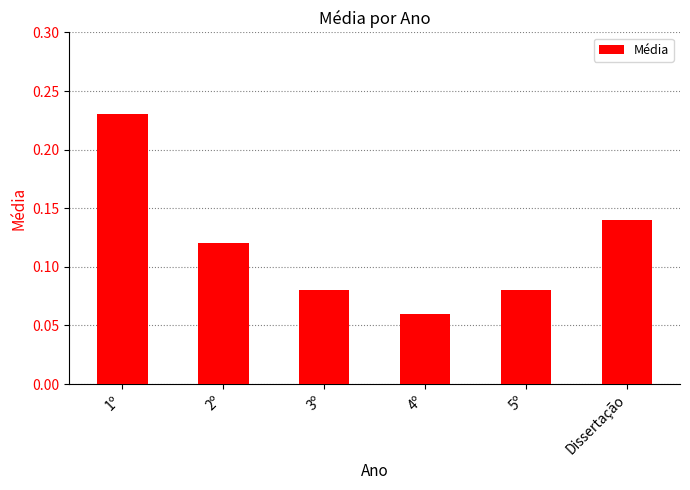

Are the bars grouped side by side (vs. stacked)?

No